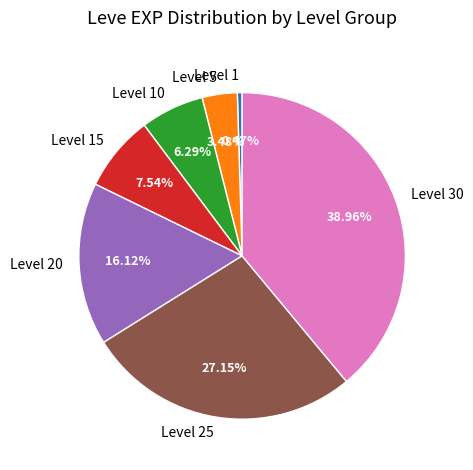

Which category has the smallest portion of the pie?

Level 1